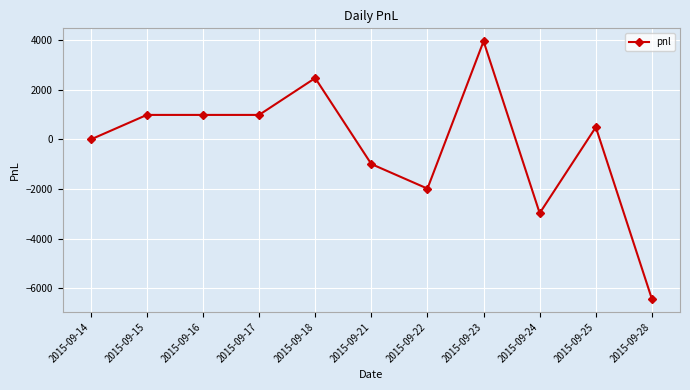

What is the difference between the maximum and minimum values?

10395